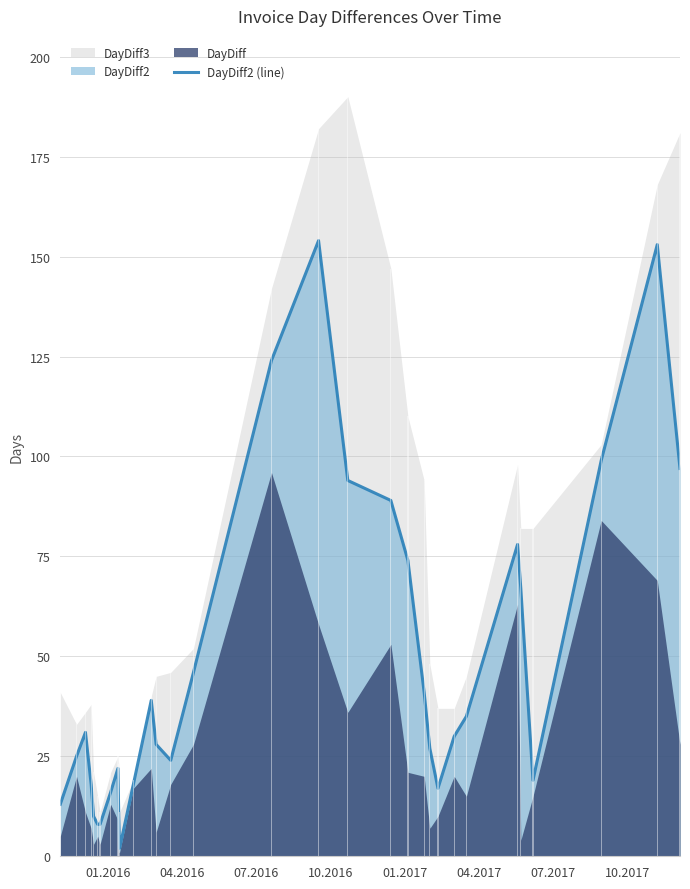

What is the difference between the second highest and second lowest values?

145